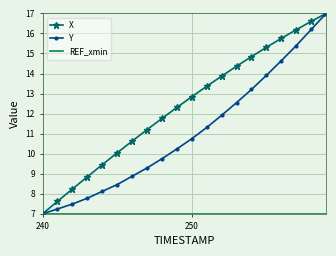

Which series has the largest total across all categories?

X